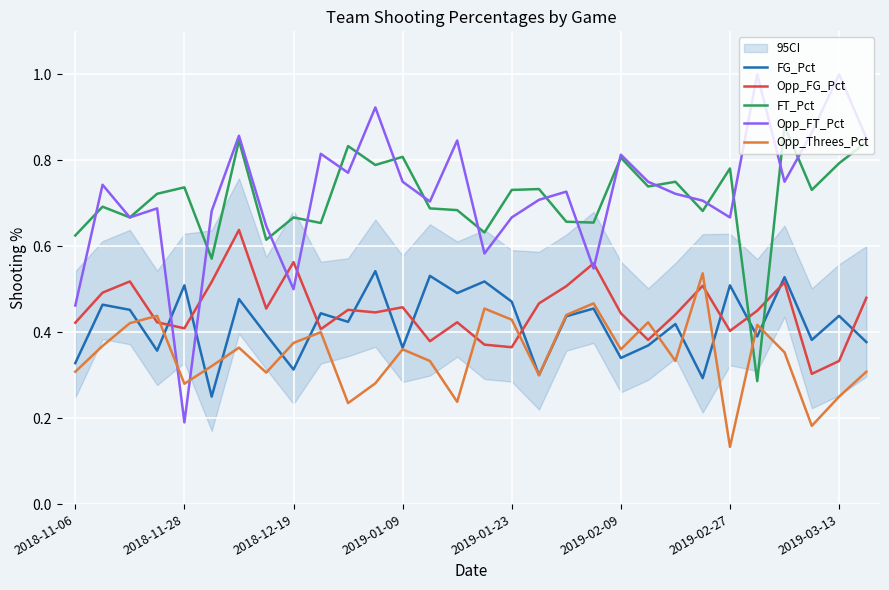

How many times do FG_Pct and Opp_FT_Pct cross each other?

2